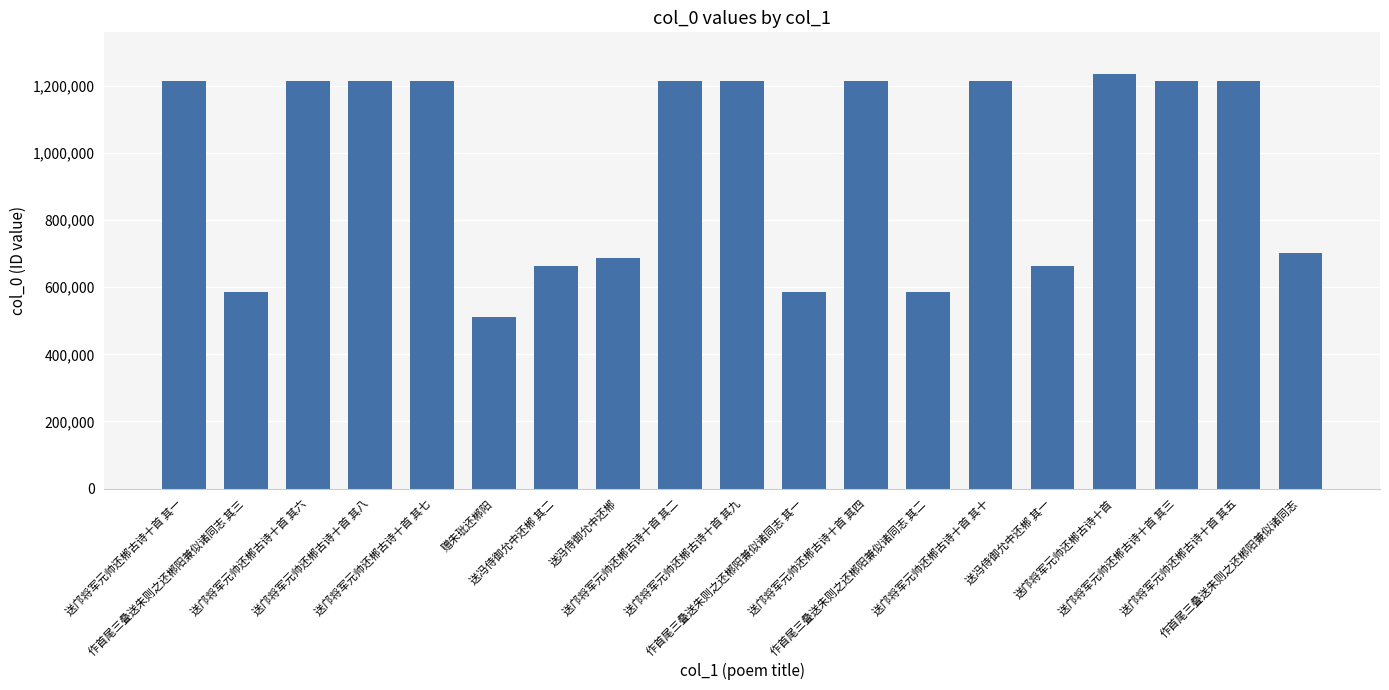

What is the value of the 5th bar from the left?

1214864